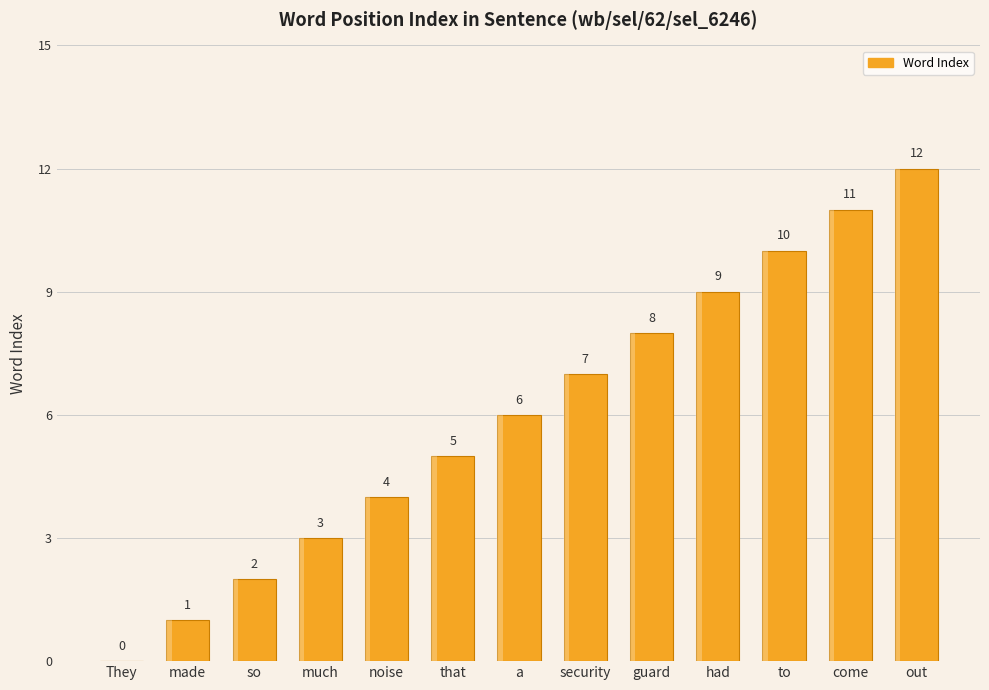

What is the difference between the maximum and minimum values?

12